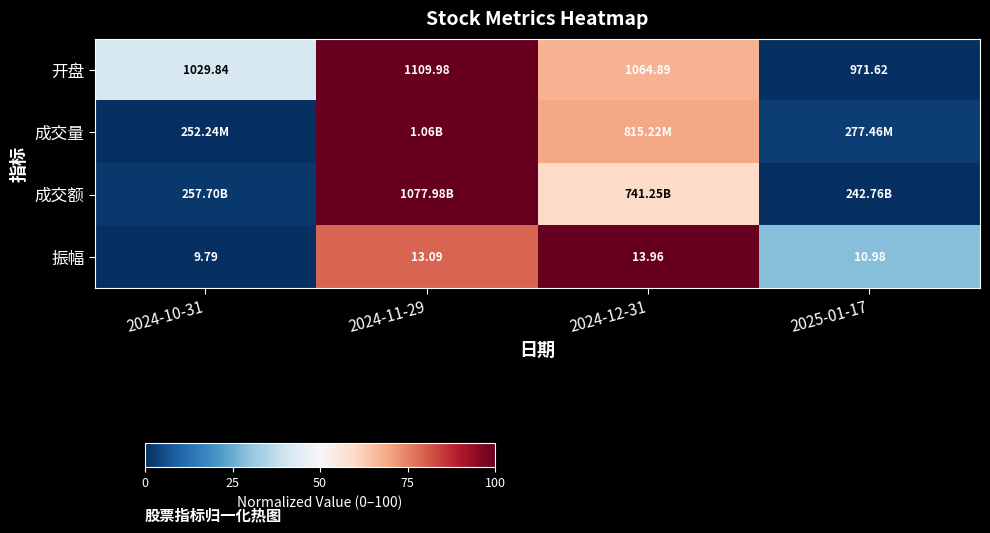

Count the number of data series in this chart.

4